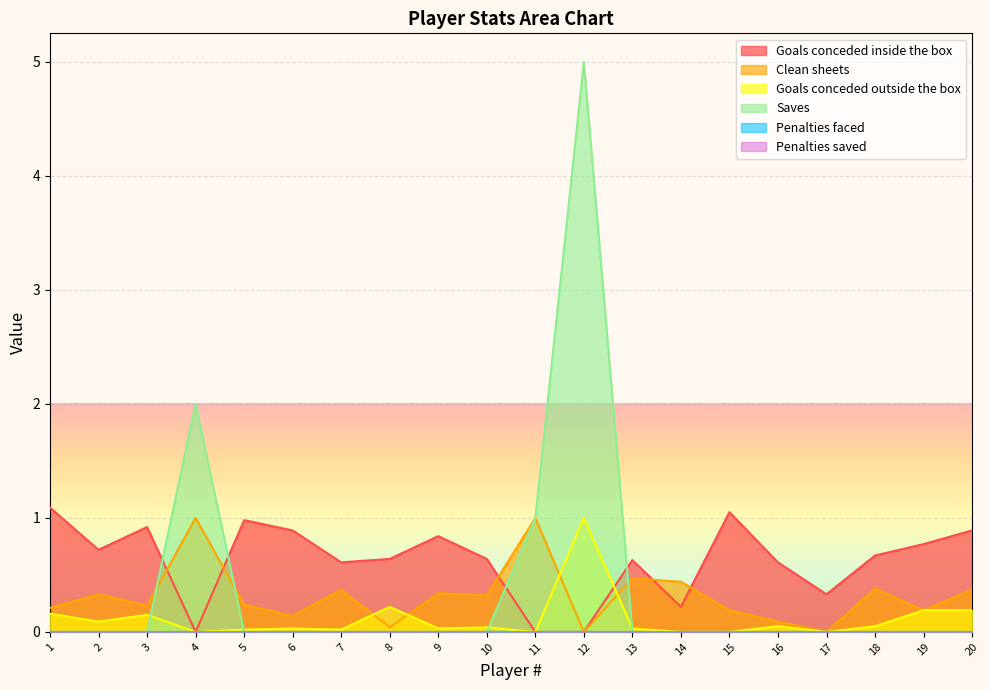

Reading left to right, what are all the values shown in this chart?

Goals conceded inside the box: 1.1	0.7	0.9	0.0	1.0	0.9	0.6	0.6	0.8	0.6	0.0	0.0	0.6	0.2	1.1	0.6	0.3	0.7	0.8	0.9
Clean sheets: 0.2	0.3	0.2	1.0	0.2	0.1	0.4	0.0	0.3	0.3	1.0	0.0	0.5	0.4	0.2	0.1	0.0	0.4	0.2	0.4
Goals conceded outside the box: 0.2	0.1	0.1	0.0	0.0	0.0	0.0	0.2	0.0	0.0	0.0	1.0	0.0	0.0	0.0	0.1	0.0	0.1	0.2	0.2
Saves: 0.0	0.0	0.0	2.0	0.0	0.0	0.0	0.0	0.0	0.0	1.0	5.0	0.0	0.0	0.0	0.0	0.0	0.0	0.0	0.0